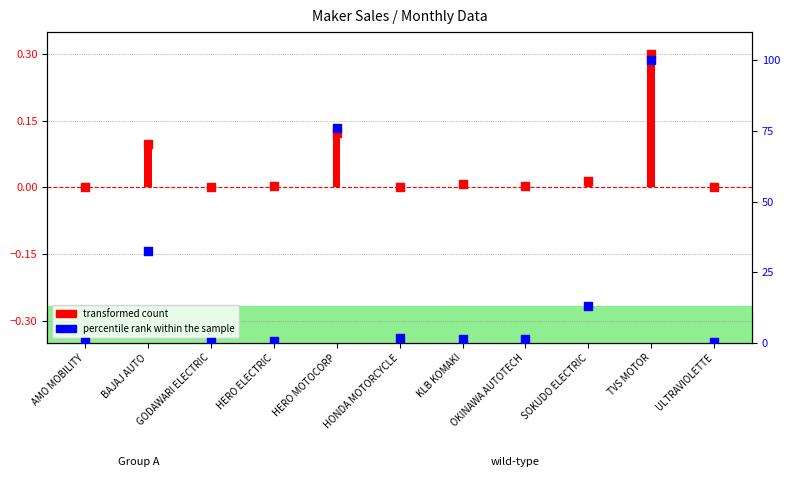

What is the change in value from KLB KOMAKI to ULTRAVIOLETTE?

-1.3